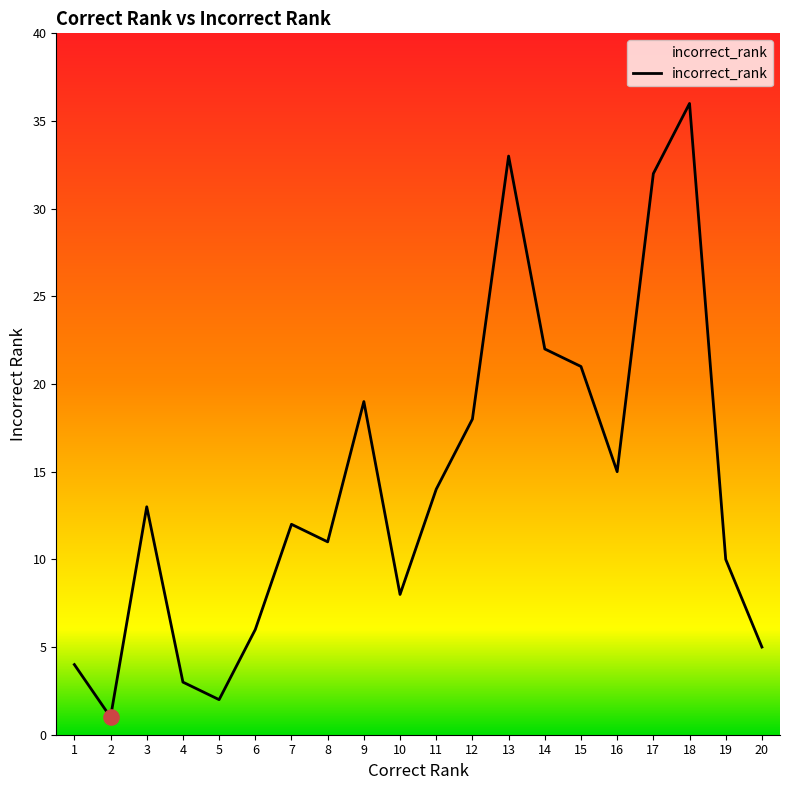

What is the ratio of the value at 4 to the value at 16?

0.2